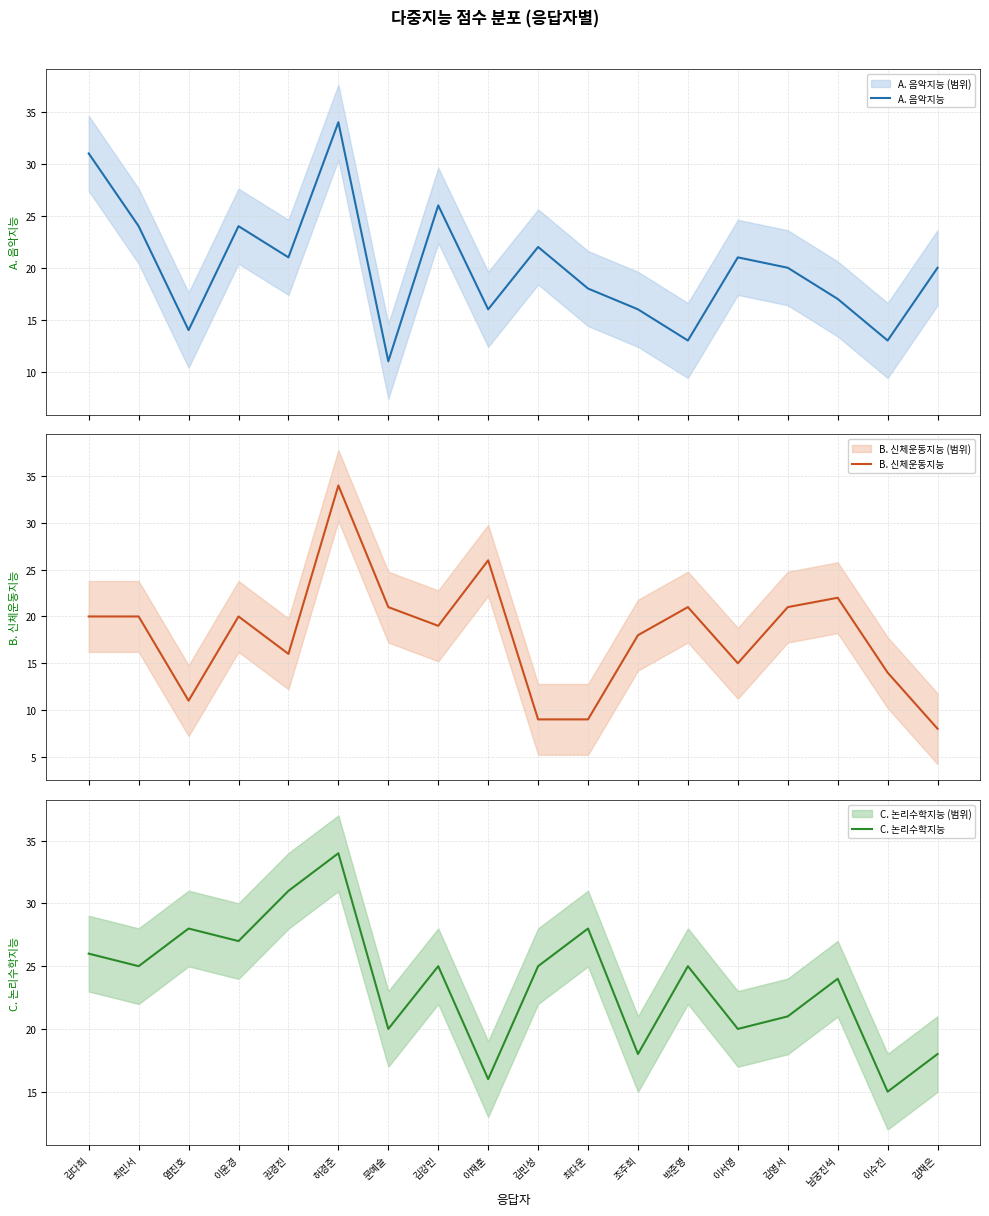

Rank the series by their average value, from highest to lowest.

C. 논리수학지능, A. 음악지능, B. 신체운동지능